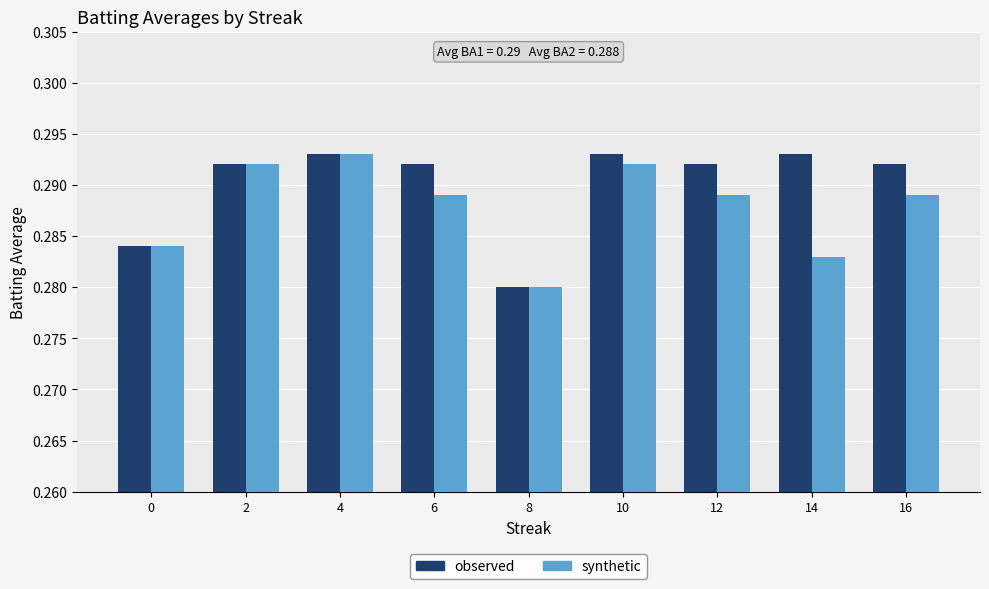

Which category has the lowest value across all series?

8